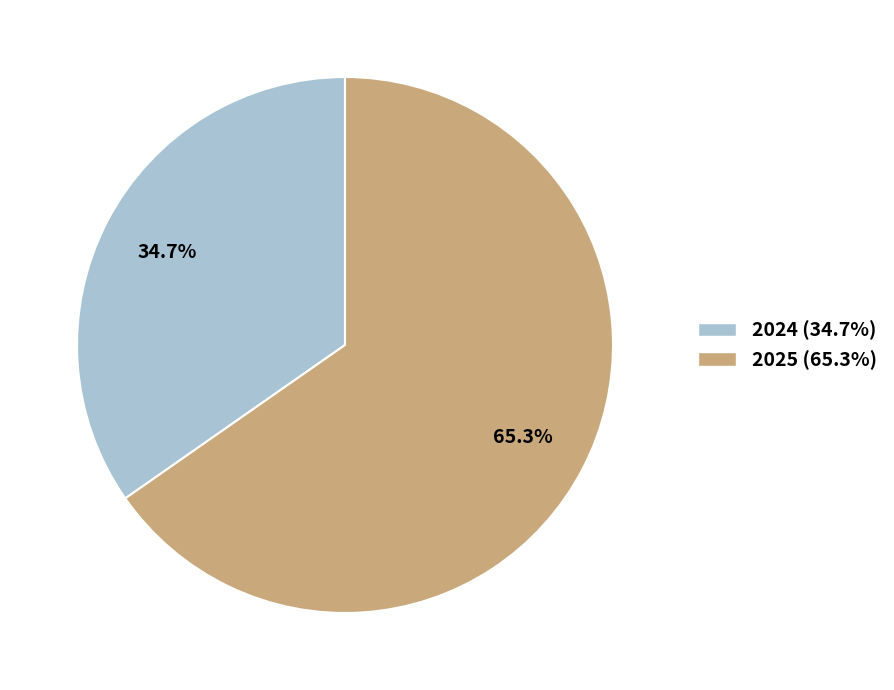

Which category has the biggest portion of the pie?

2025